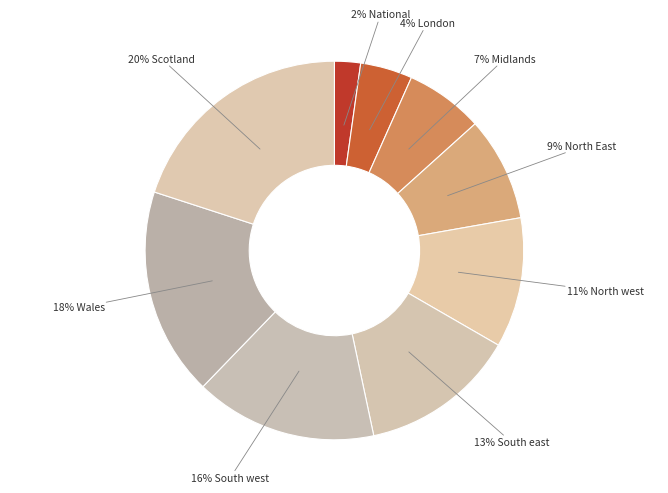

Does any single category account for the majority?

No